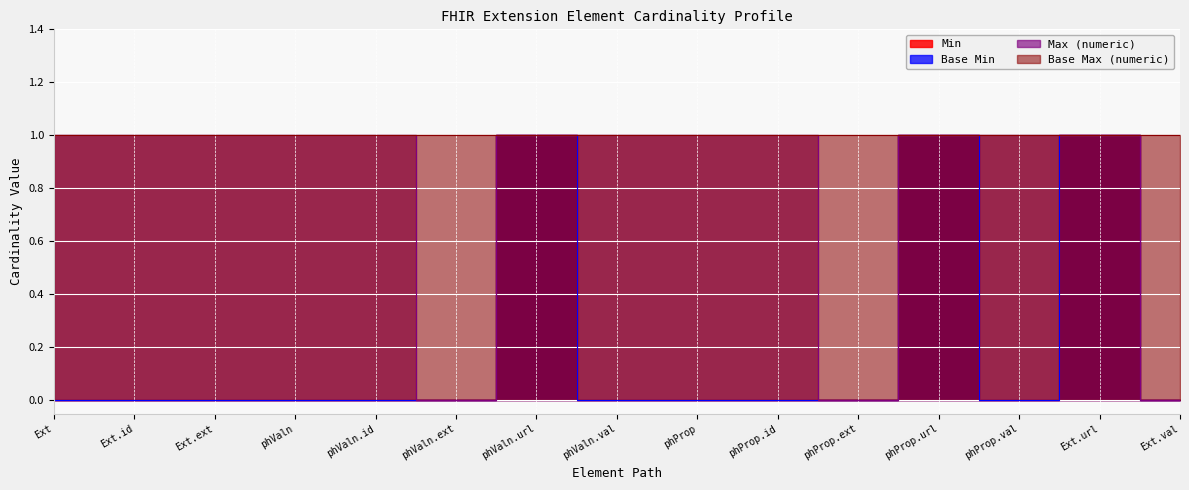

Count the Min values in the range 0 to 1.

15